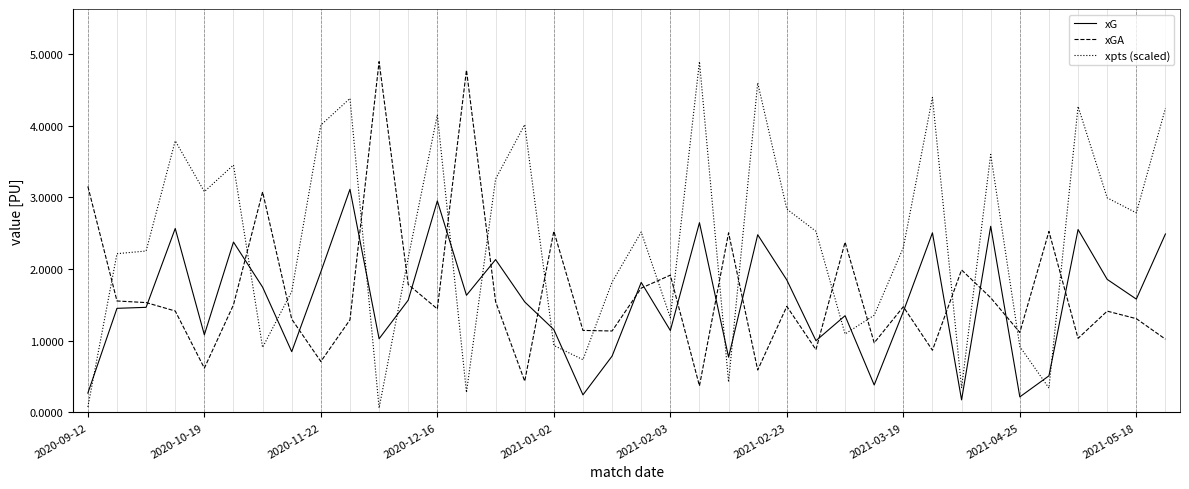

What is the greatest value displayed?

4.9